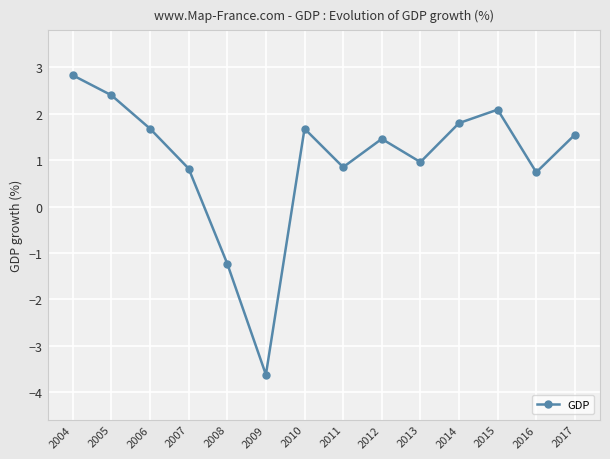

What is the average value?

1.0